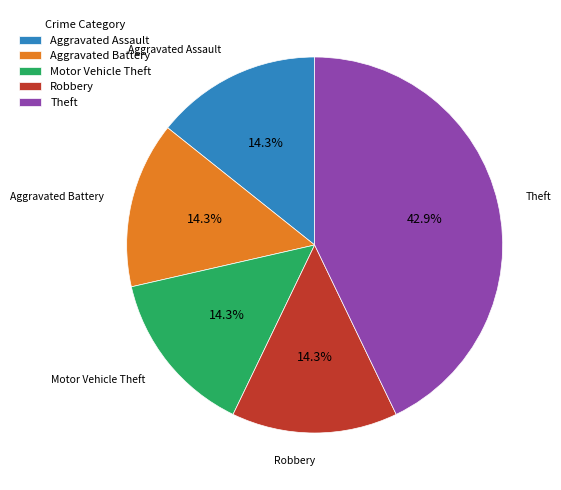

How many slices are in this pie chart?

5